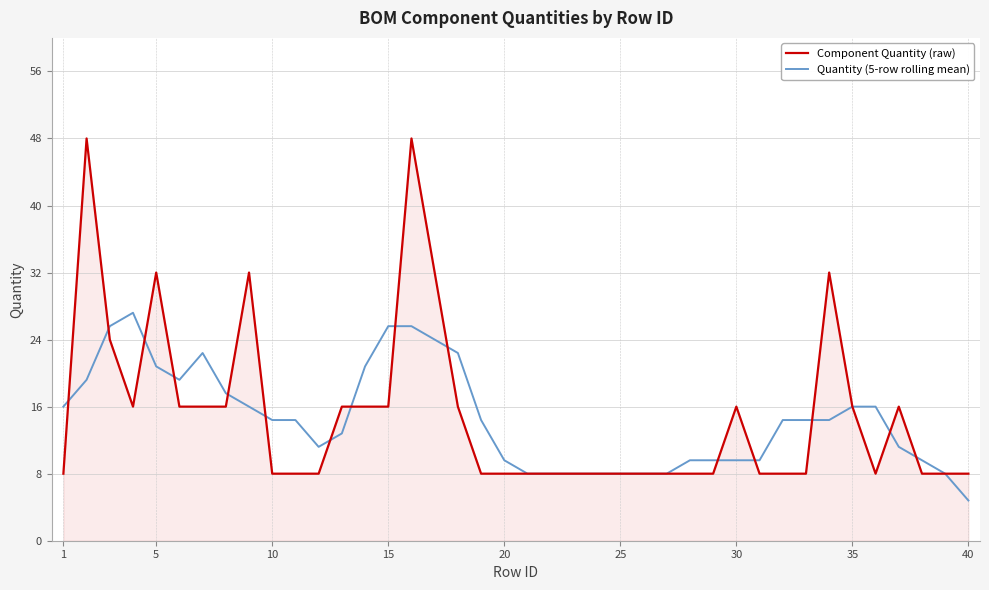

What is the minimum value for Component Quantity (raw)?

8.0